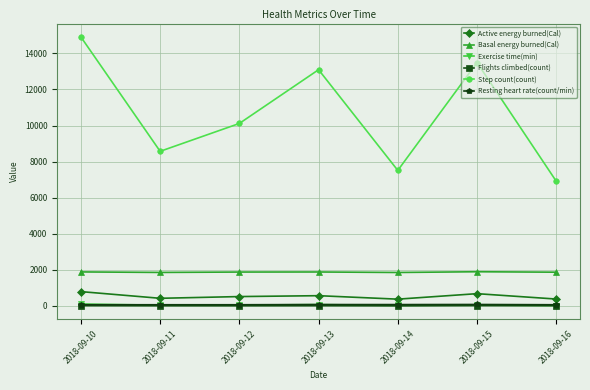

The value of Flights climbed(count) at 2018-09-12 is 4.0. True or false?

True